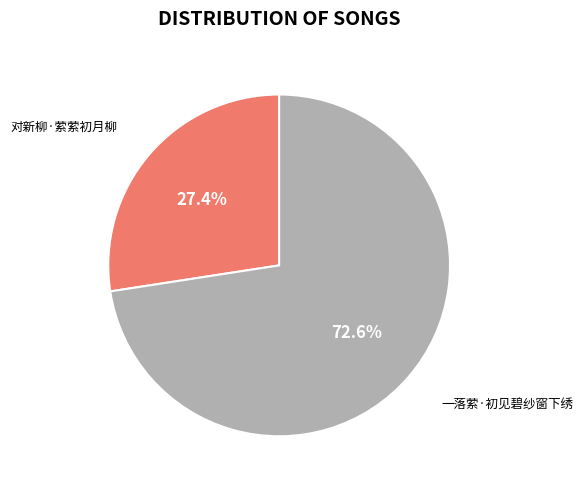

What is the largest slice in the pie chart?

一落萦·初见碧纱窗下绣